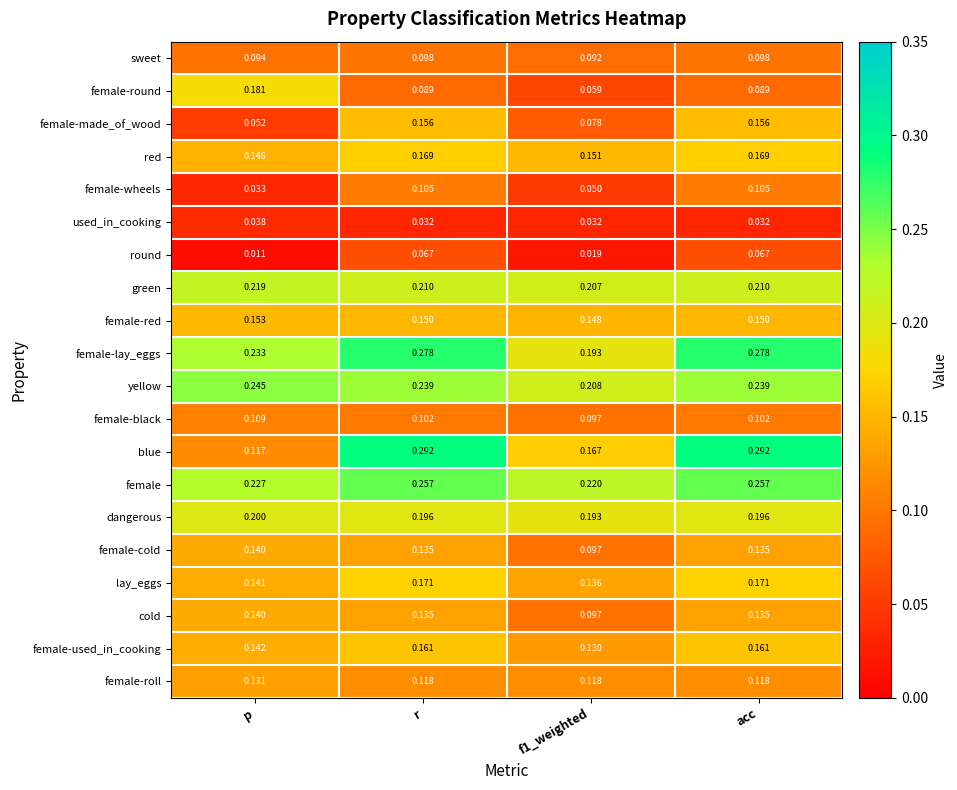

Which series changed the most between p and r?

blue